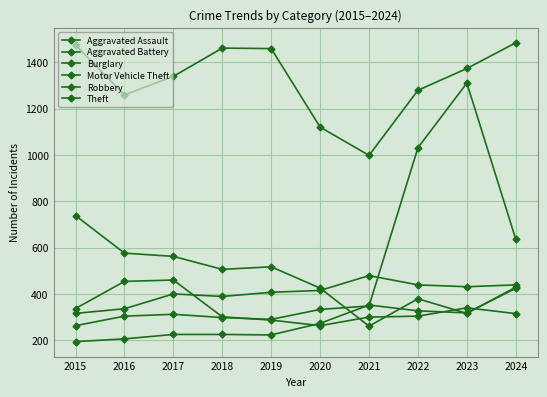

Is it true that Motor Vehicle Theft equals 529 at 2018?

False